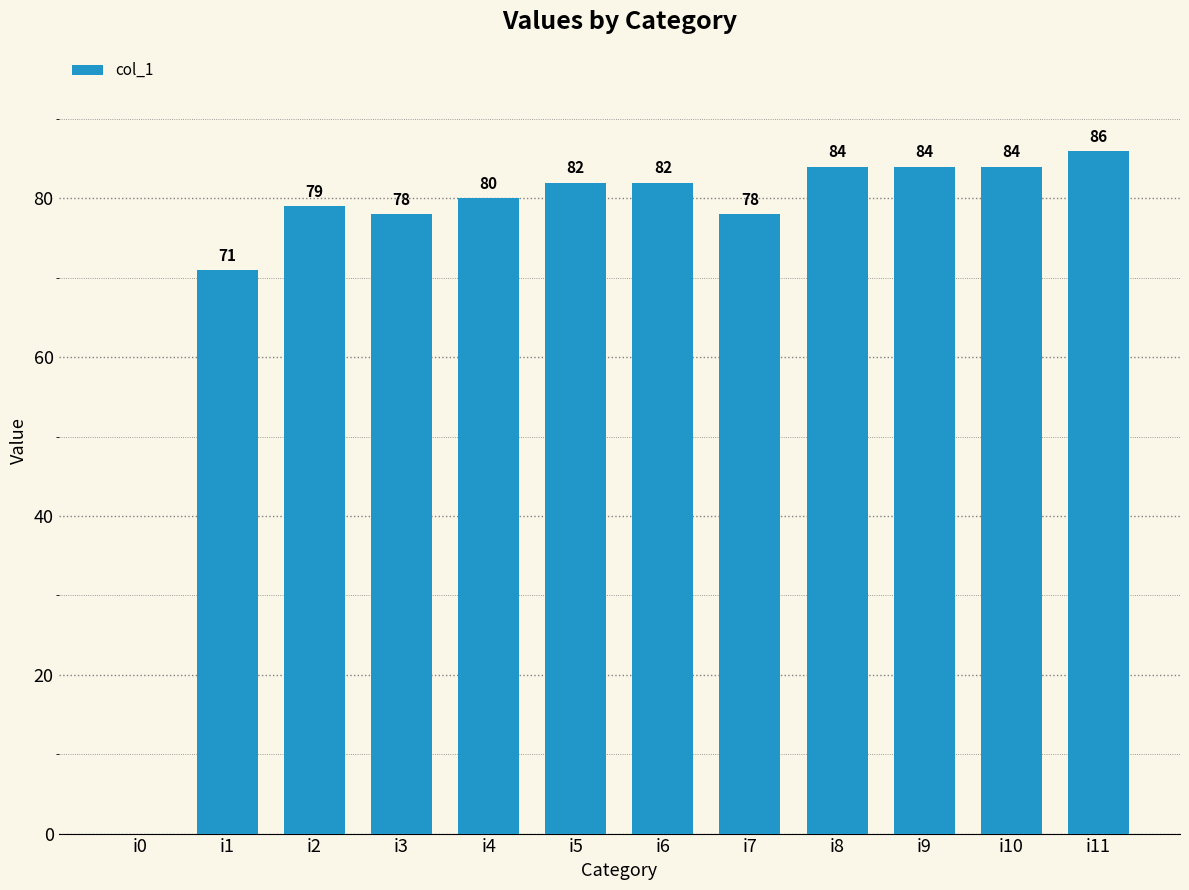

How many positive values are there?

11